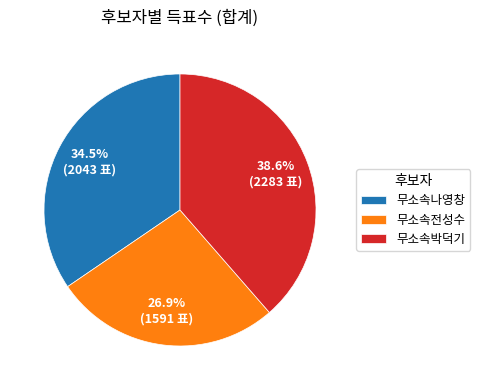

Is there any slice that represents more than half of the pie?

No